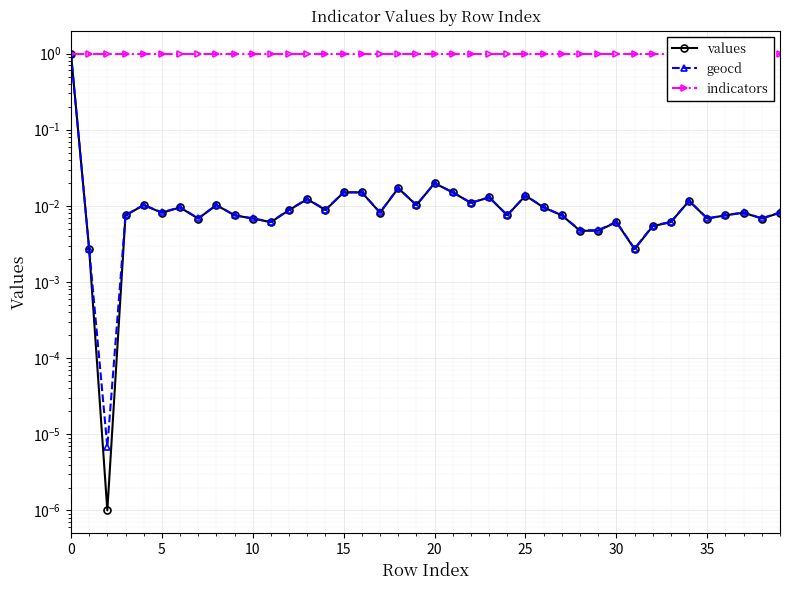

Reading left to right, list all the values displayed in this chart.

values: 1.0	0.0	0.0	0.0	0.0	0.0	0.0	0.0	0.0	0.0	0.0	0.0	0.0	0.0	0.0	0.0	0.0	0.0	0.0	0.0	0.0	0.0	0.0	0.0	0.0	0.0	0.0	0.0	0.0	0.0	0.0	0.0	0.0	0.0	0.0	0.0	0.0	0.0	0.0	0.0
geocd: 1.0	0.0	0.0	0.0	0.0	0.0	0.0	0.0	0.0	0.0	0.0	0.0	0.0	0.0	0.0	0.0	0.0	0.0	0.0	0.0	0.0	0.0	0.0	0.0	0.0	0.0	0.0	0.0	0.0	0.0	0.0	0.0	0.0	0.0	0.0	0.0	0.0	0.0	0.0	0.0
indicators: 1.0	1.0	1.0	1.0	1.0	1.0	1.0	1.0	1.0	1.0	1.0	1.0	1.0	1.0	1.0	1.0	1.0	1.0	1.0	1.0	1.0	1.0	1.0	1.0	1.0	1.0	1.0	1.0	1.0	1.0	1.0	1.0	1.0	1.0	1.0	1.0	1.0	1.0	1.0	1.0